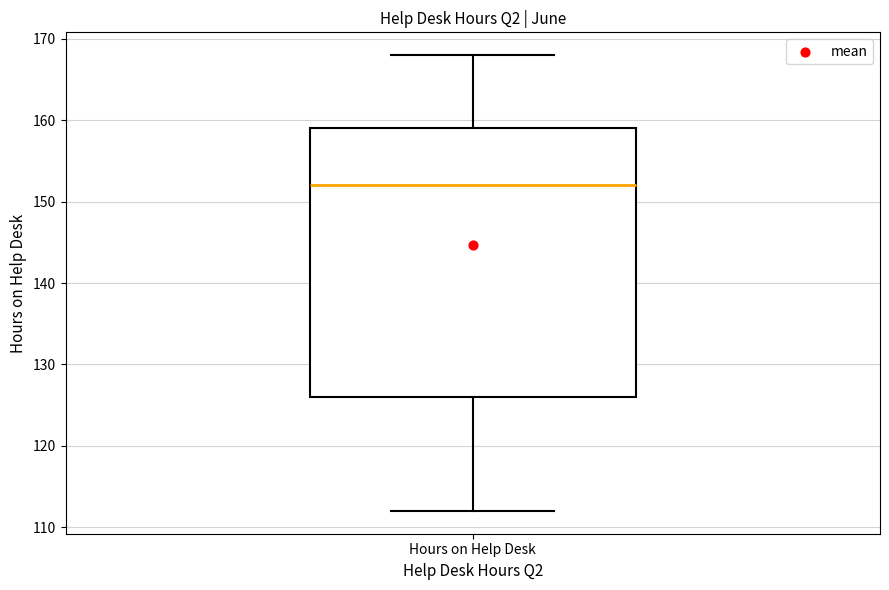

Where is the lower edge of the box for Hours on Help Desk on the y-axis? The values are not printed on the chart, so give them approximately, as read against the axis.

126